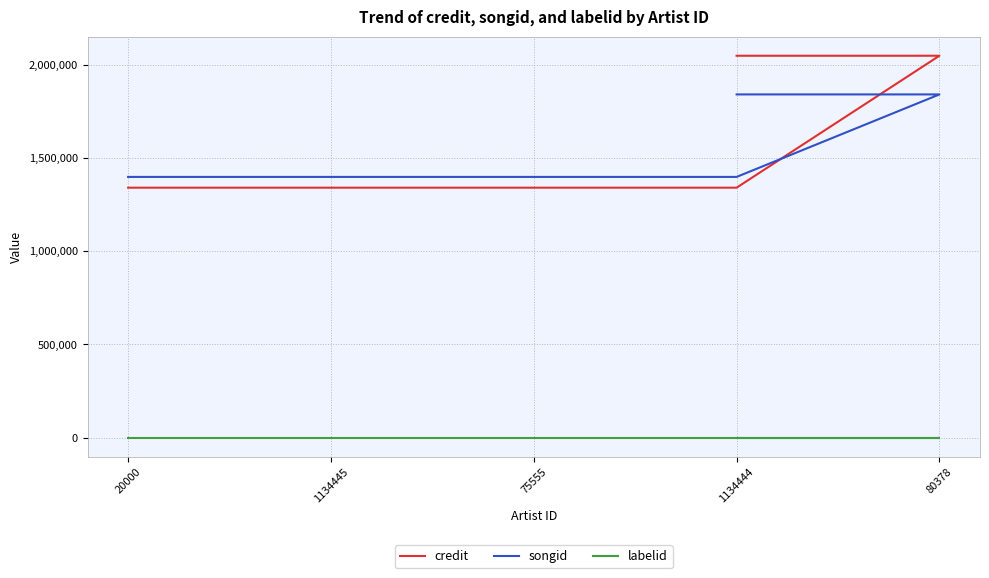

What is the difference between the highest and lowest values at 1134445?

1397687